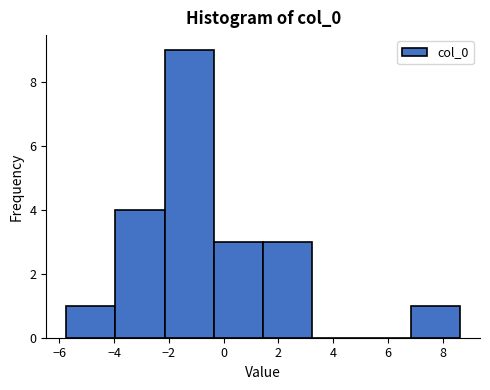

Reading left to right, transcribe this chart: for each bar, give the range it covers on the x-axis and its height. Neither the bar edges nor the heights are printed on the chart, so give them approximately, as read against the axes.

-5.8 to -4.0: 1
-4.0 to -2.2: 4
-2.2 to -0.4: 9
-0.4 to 1.4: 3
1.4 to 3.2: 3
3.2 to 5.0: 0
5.0 to 6.8: 0
6.8 to 8.6: 1